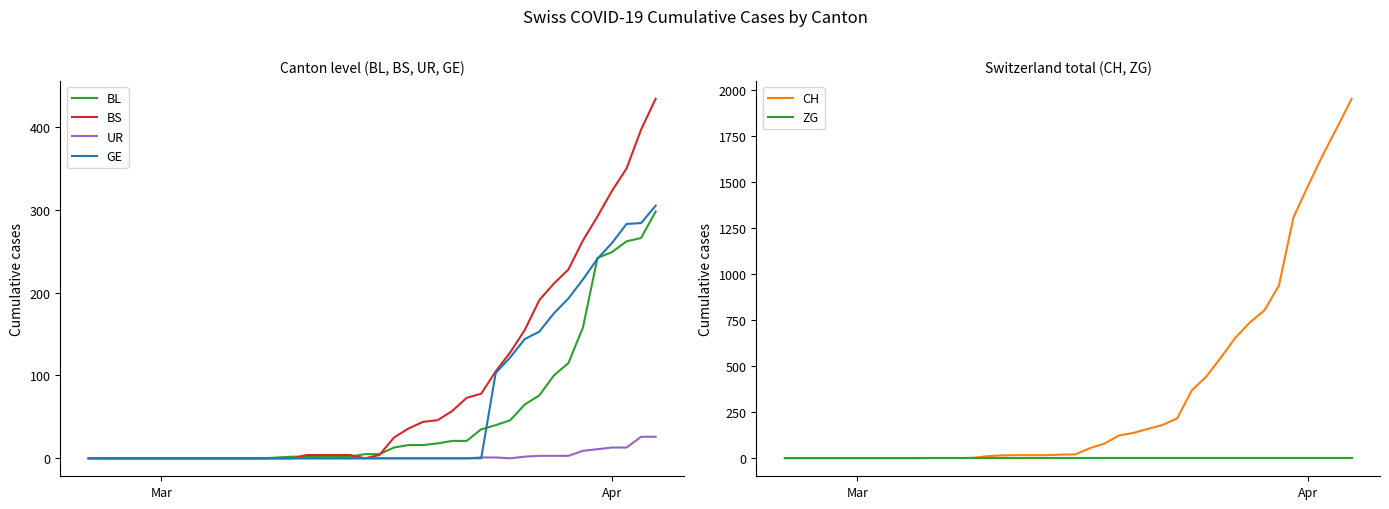

How many distinct data groups are displayed?

6